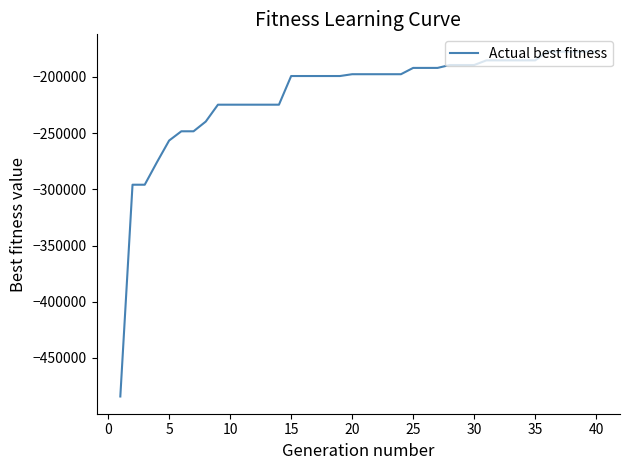

What is the maximum value shown in the chart?

-177423